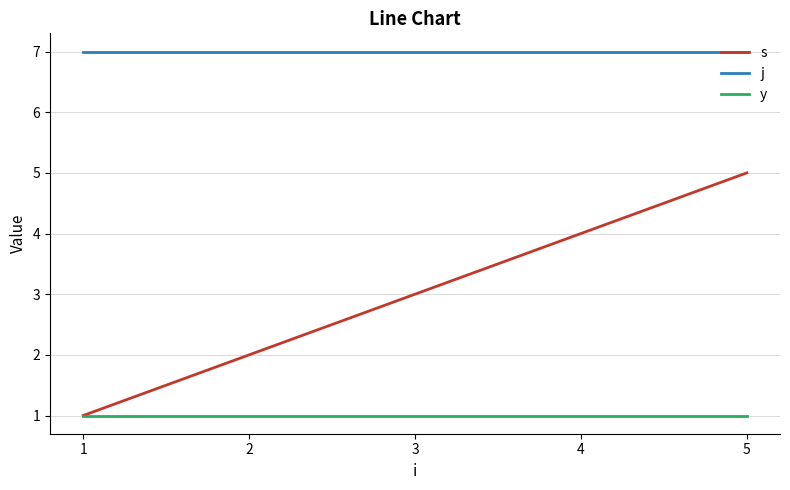

Rank the categories by s value from highest to lowest.

5, 4, 3, 2, 1